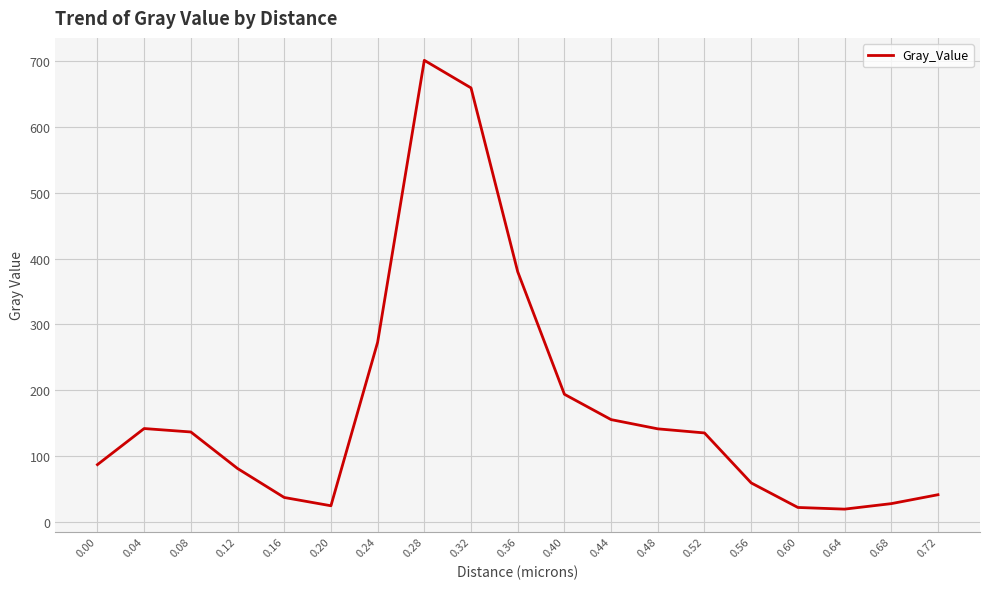

What is the change in value from 0.16 to 0.52?

+97.9